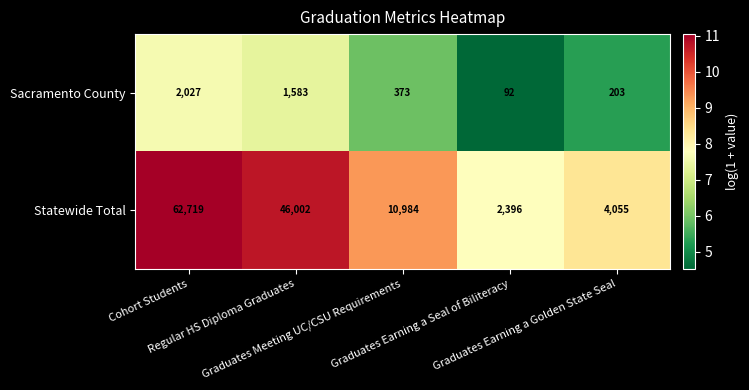

What is the maximum value shown in the chart?

62719